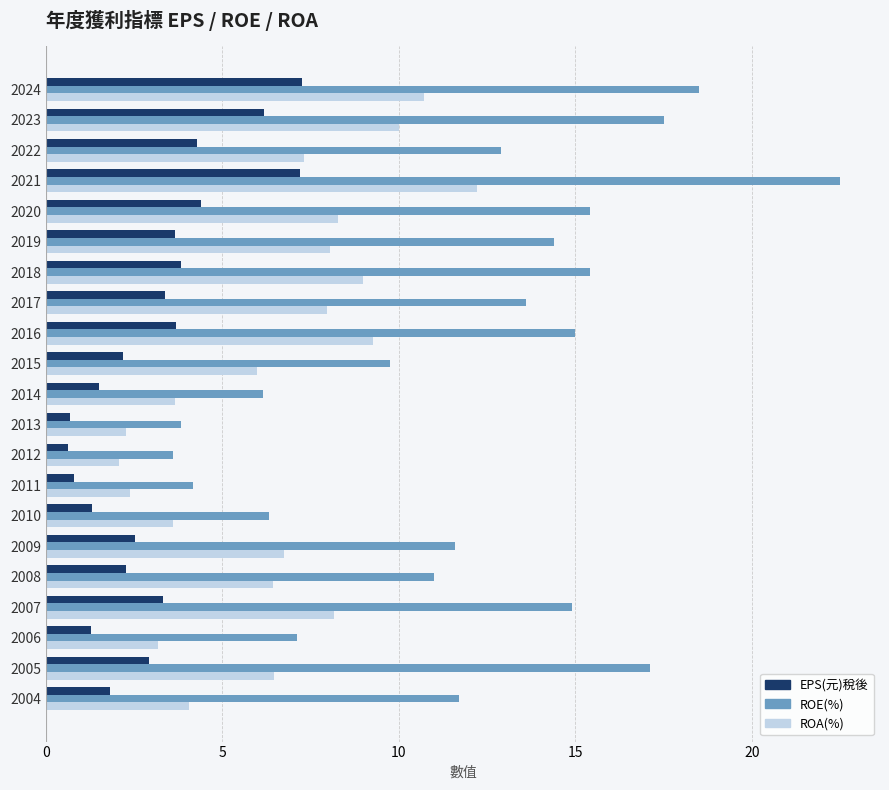

Is the value of EPS(元)稅後 at 2013 greater than the value of ROE(%) at 2014?

No